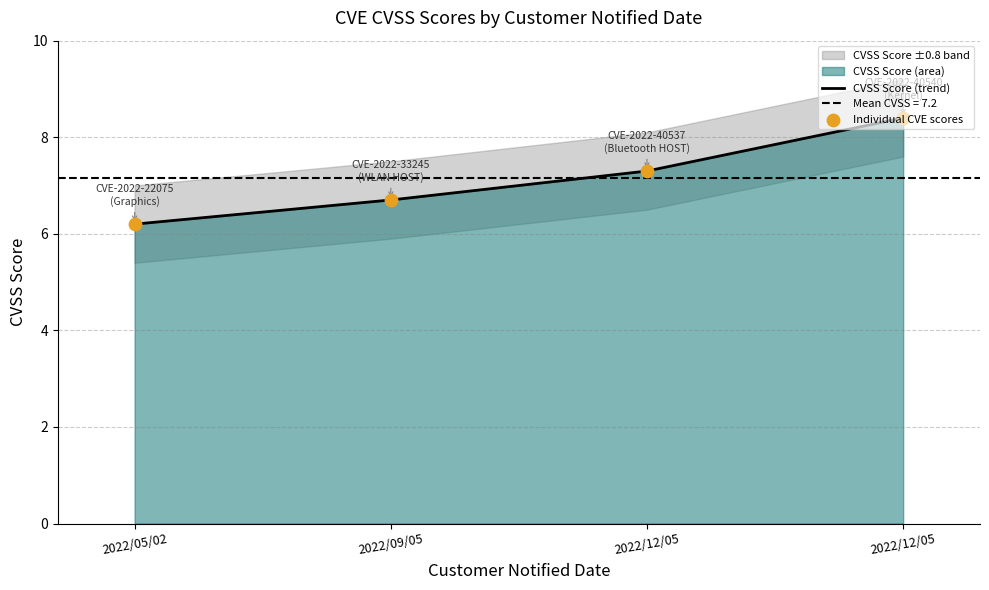

Between 2022/12/05 and 2022/09/05, which is larger?

2022/12/05